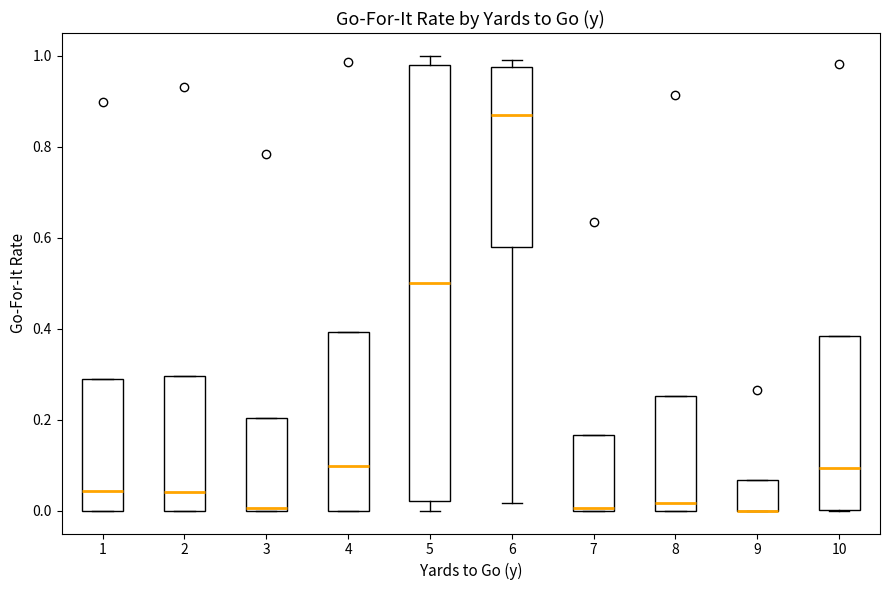

Where is the lower edge of the box at x = 3 on the y-axis? The values are not printed on the chart, so give them approximately, as read against the axis.

0.00